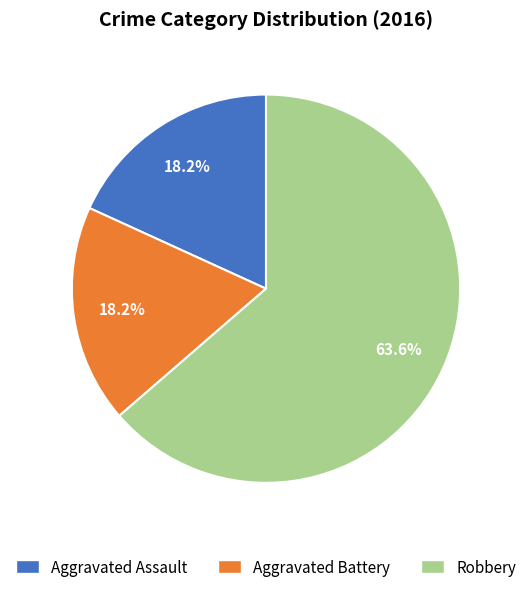

To the nearest percent, what is the difference between the largest and smallest slice percentages?

45%